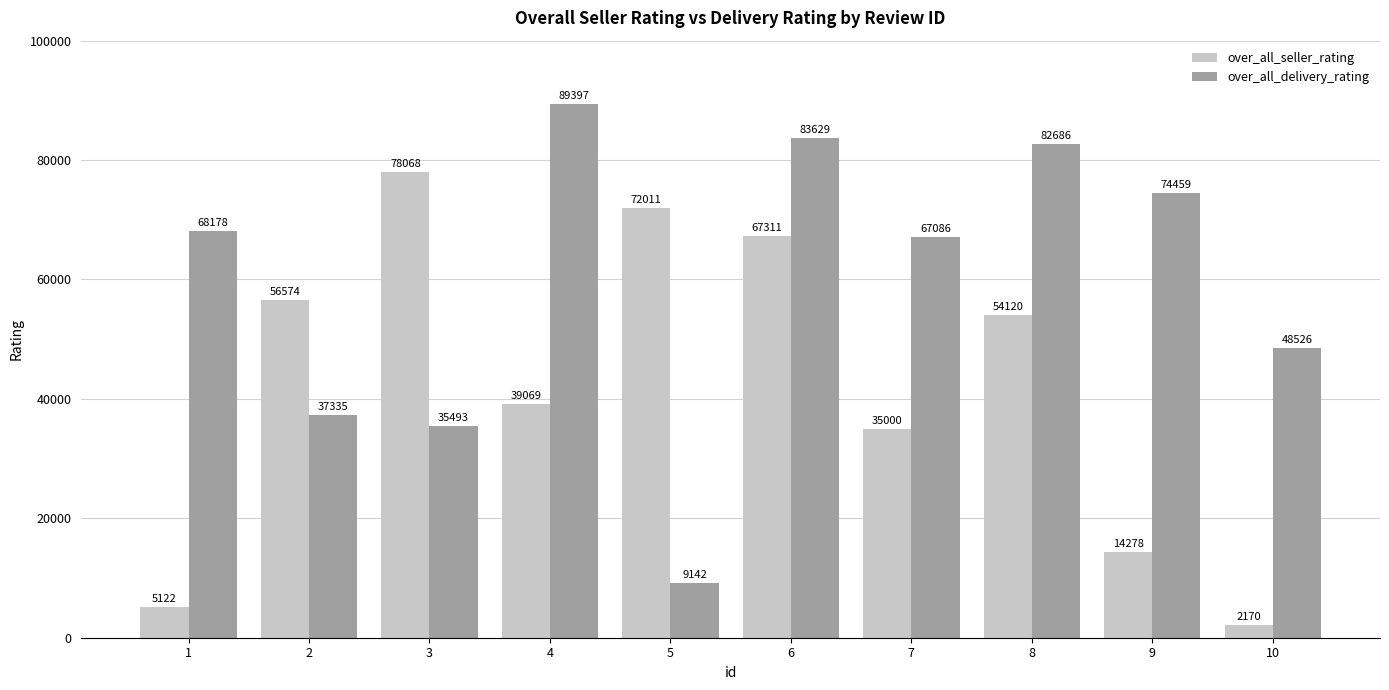

Are the bars grouped side by side (vs. stacked)?

Yes